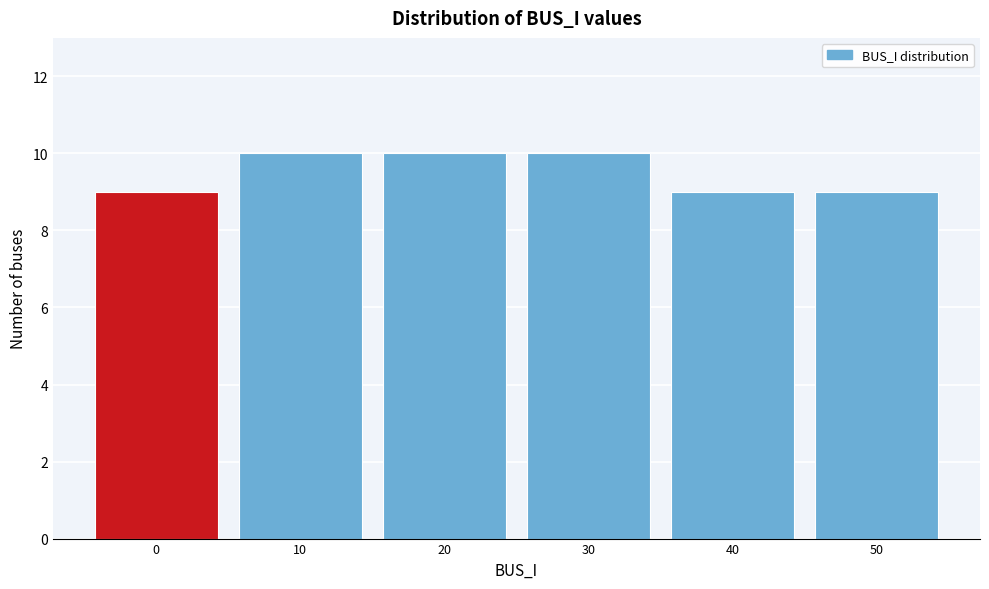

Reading right to left, what are all the values shown in this chart?

9	9	10	10	10	9